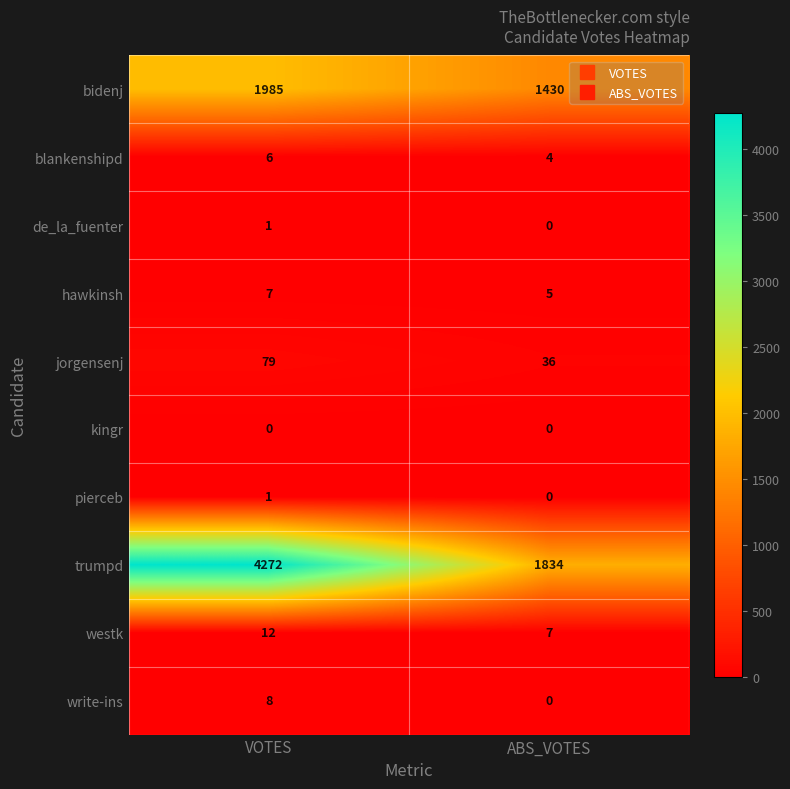

At which category is the sum across all series the highest?

VOTES